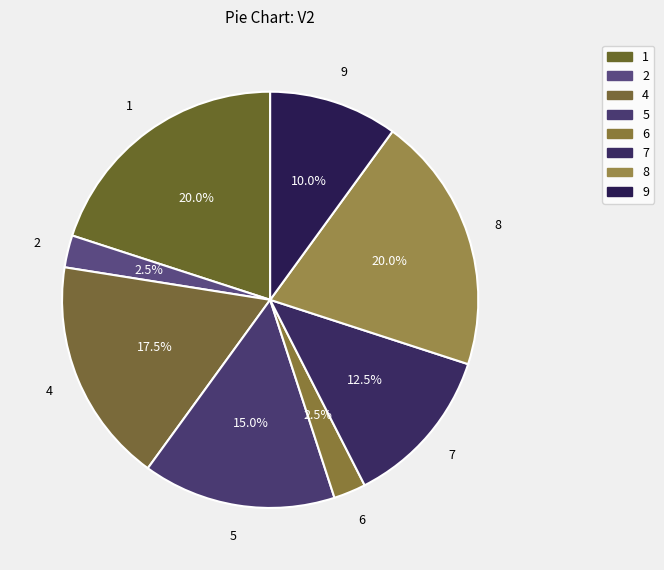

Which category has the biggest portion of the pie?

1